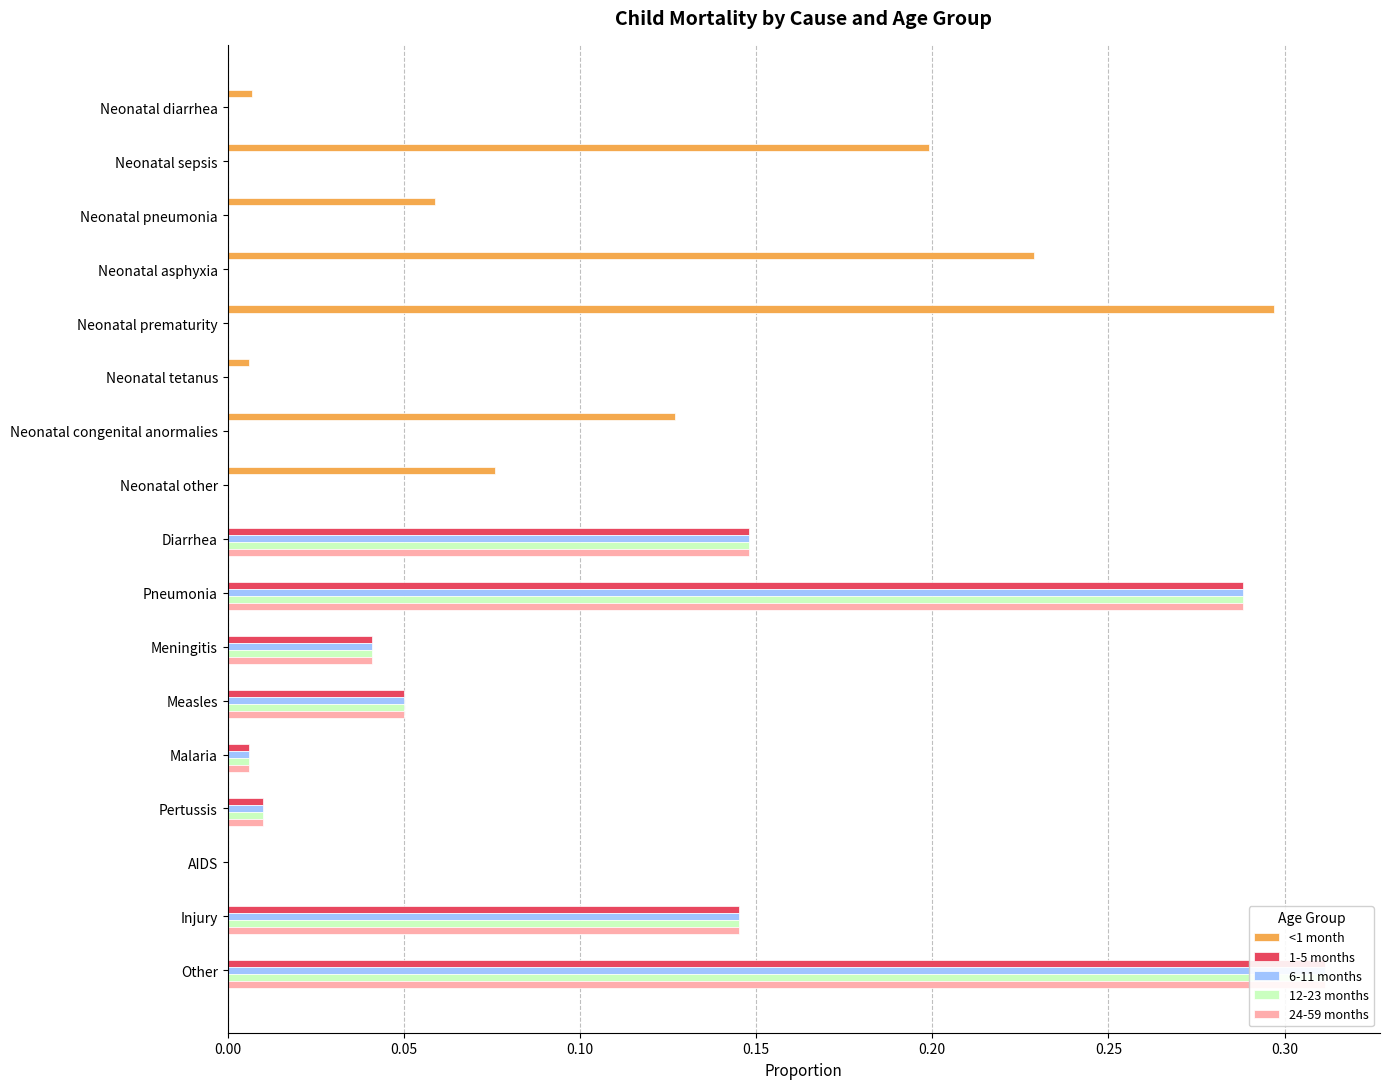

What is the average value of the 1-5 months series?

0.1